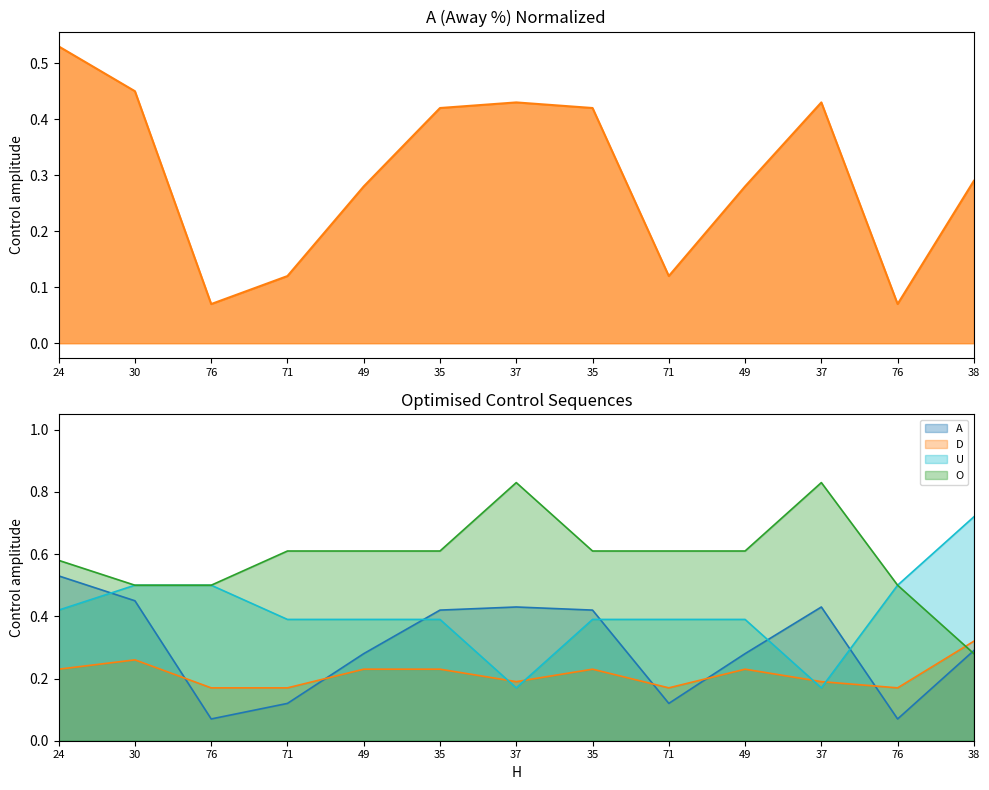

Reading right to left, extract all data points from this chart.

0.3	0.1	0.4	0.3	0.1	0.4	0.4	0.4	0.3	0.1	0.1	0.5	0.5